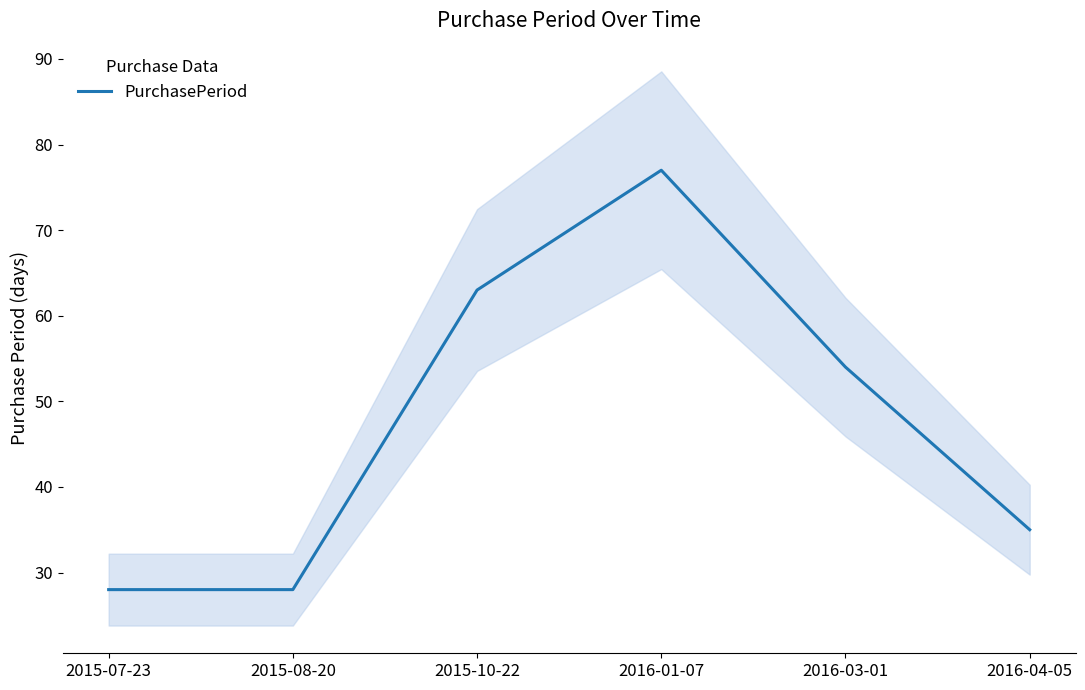

The value at 2015-08-20 is 14. True or false?

False